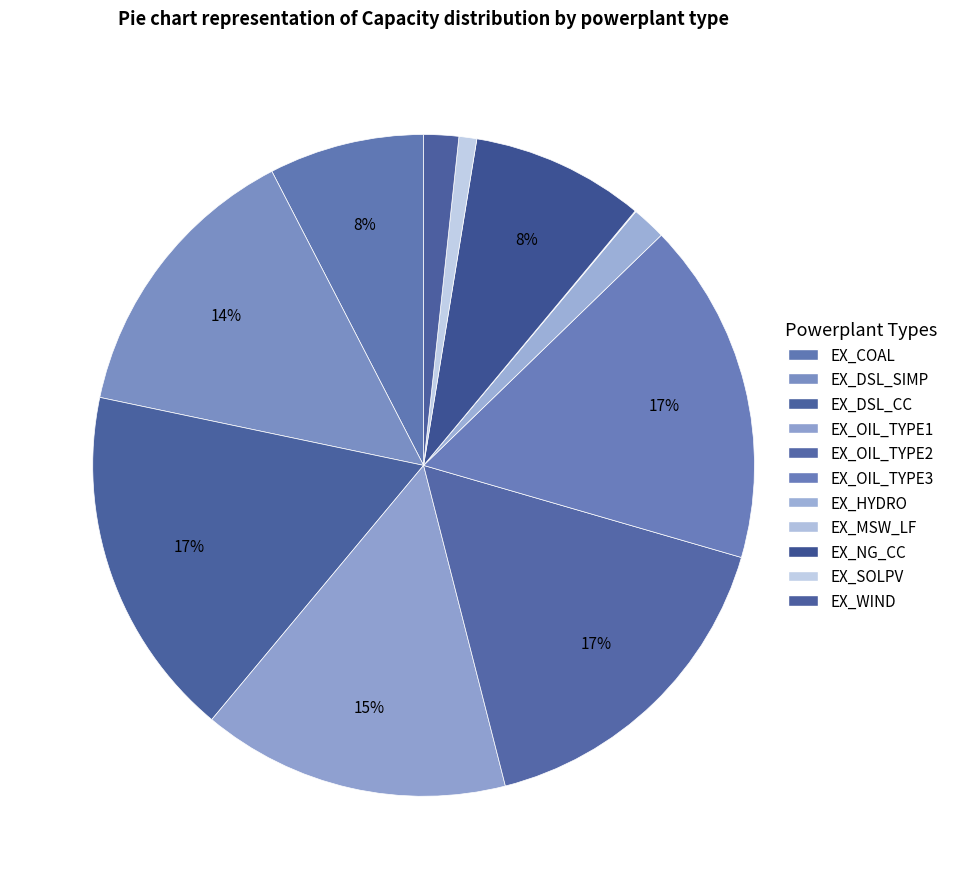

To the nearest percent, what is the combined percentage of EX_OIL_TYPE2 and EX_NG_CC?

25%